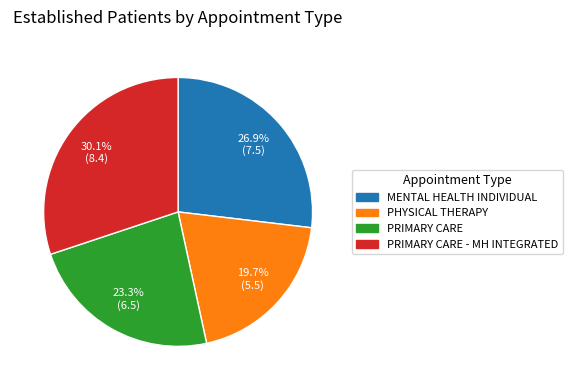

What is the largest slice in the pie chart?

PRIMARY CARE - MH INTEGRATED